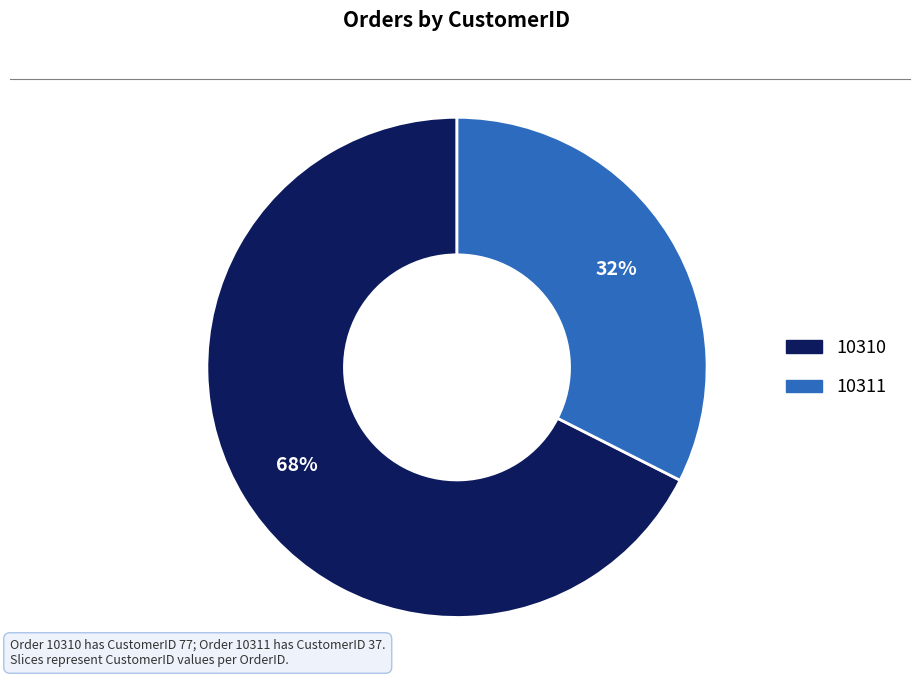

Rank the categories by value from highest to lowest.

10310, 10311